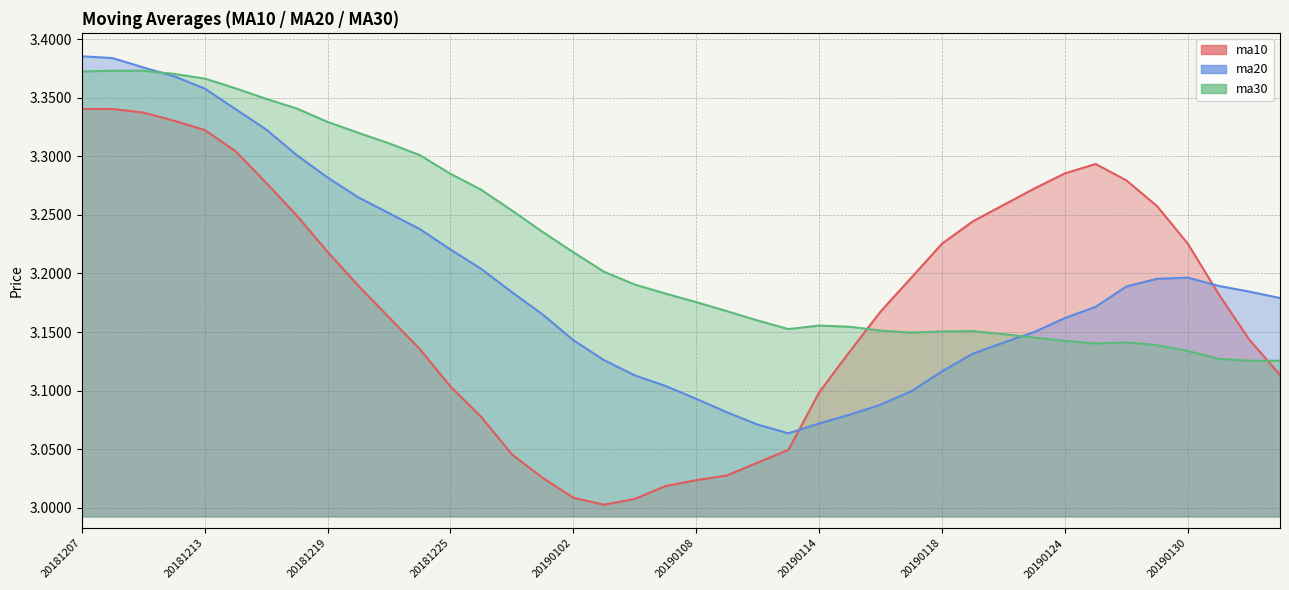

The ma20 series shows 3.1 at 20190108. True or false?

True